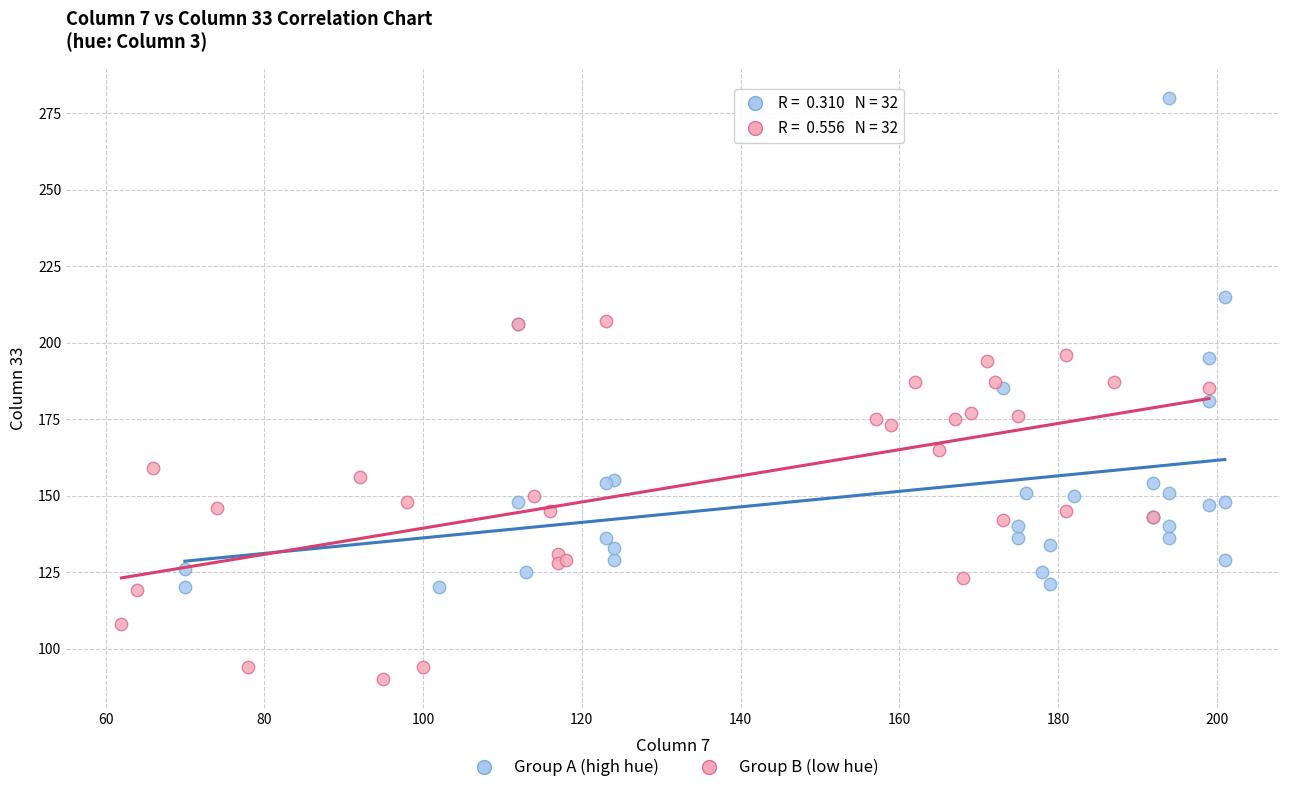

Which series has the largest Y range (max minus min)?

Group A (high hue)